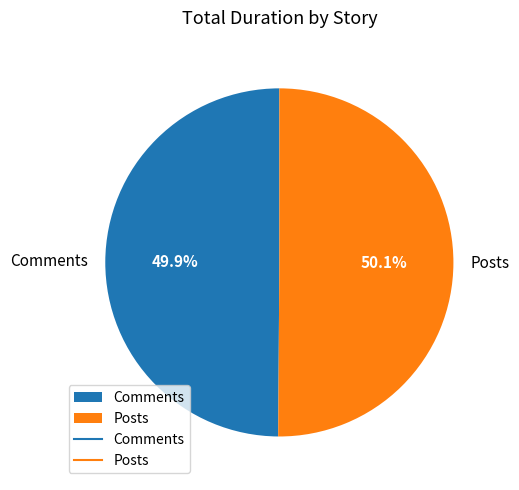

True or false: Comments accounts for 50% of the total.

True